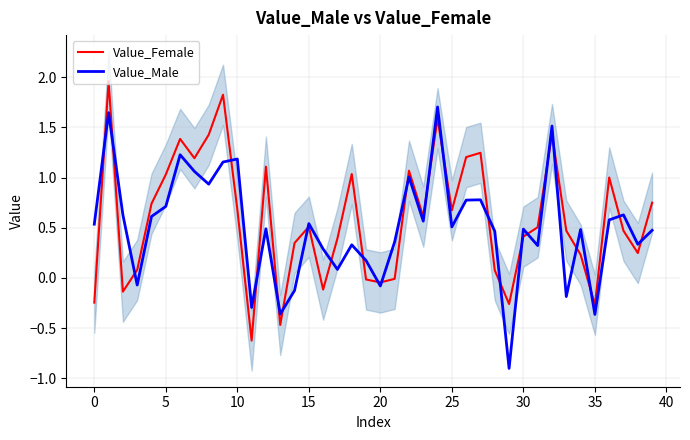

Where is Value_Female nearest to the value 0?

21